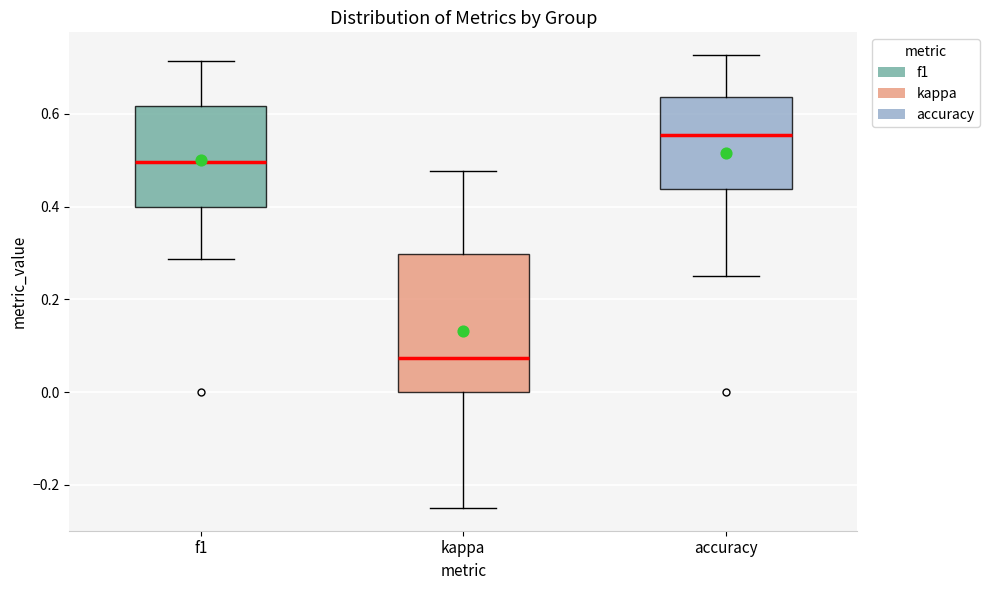

Reading left to right, read every box against the y-axis: the position of its median line, the range the box covers, and the ends of its whiskers. The values are not printed on the chart, so give them approximately, as read against the axis.

f1: median 0.50, box 0.40 to 0.62, whiskers 0.28 to 0.72
kappa: median 0.08, box 0.00 to 0.30, whiskers -0.24 to 0.48
accuracy: median 0.56, box 0.44 to 0.64, whiskers 0.26 to 0.72